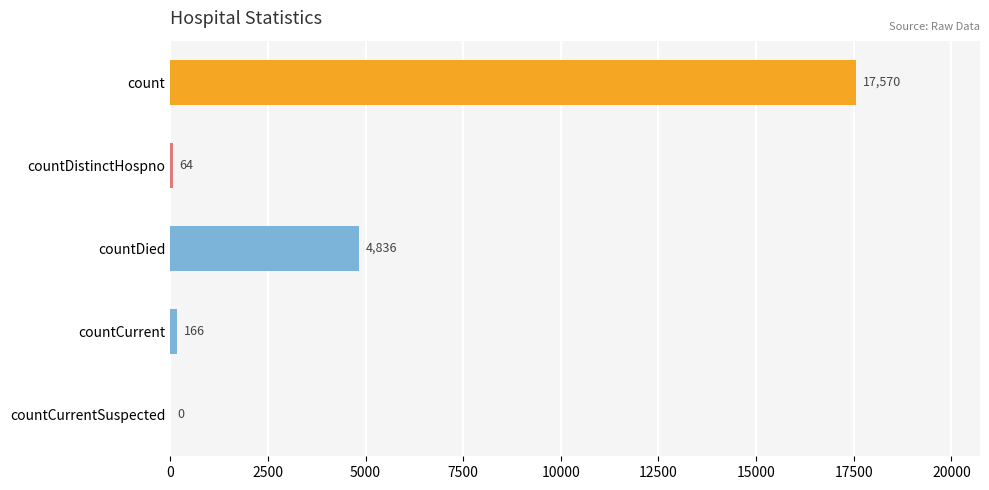

Reading bottom to top, what are all the values shown in this chart?

countCurrentSuspected=0	countCurrent=166	countDied=4836	countDistinctHospno=64	count=17570